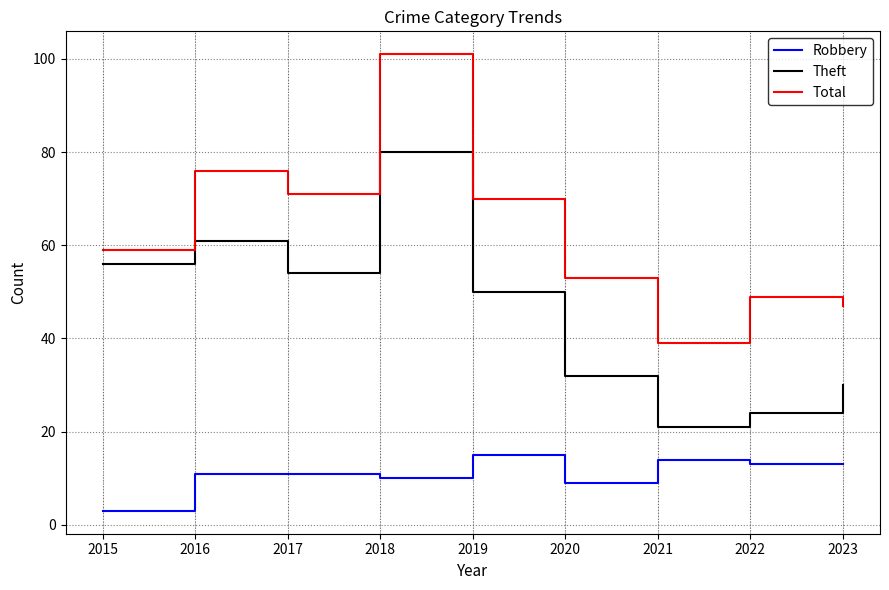

At 2019, list the series in order from largest to smallest.

Total, Theft, Robbery